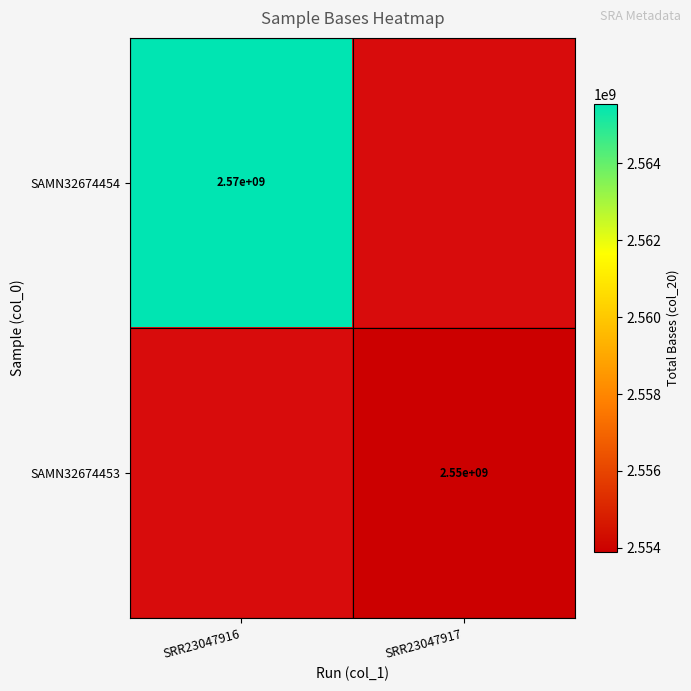

The SAMN32674453 series shows 3801937273 at SRR23047917. True or false?

False